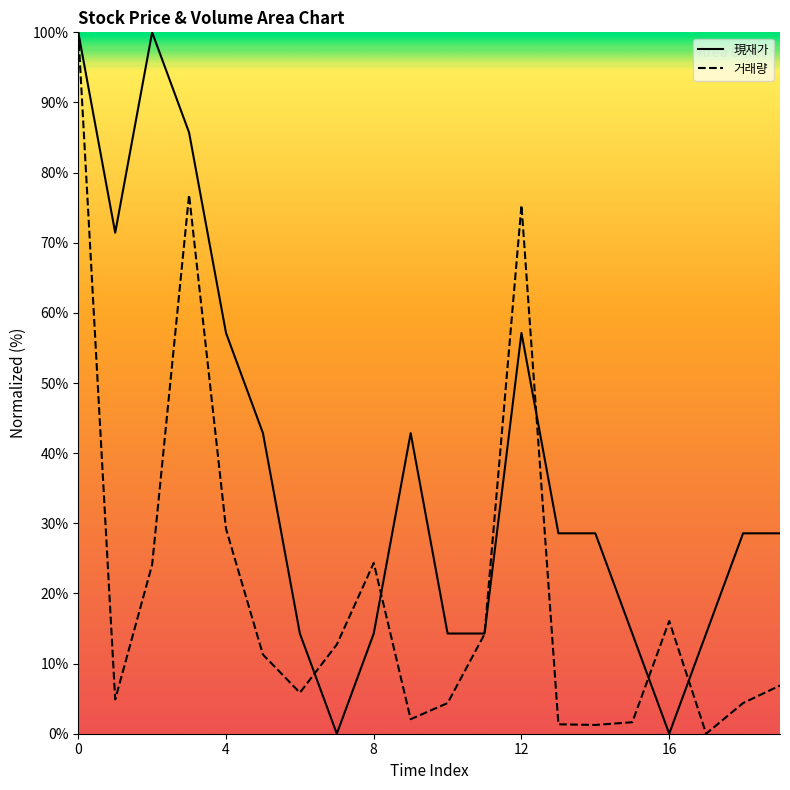

What is the total value across all series at 18?

32.9